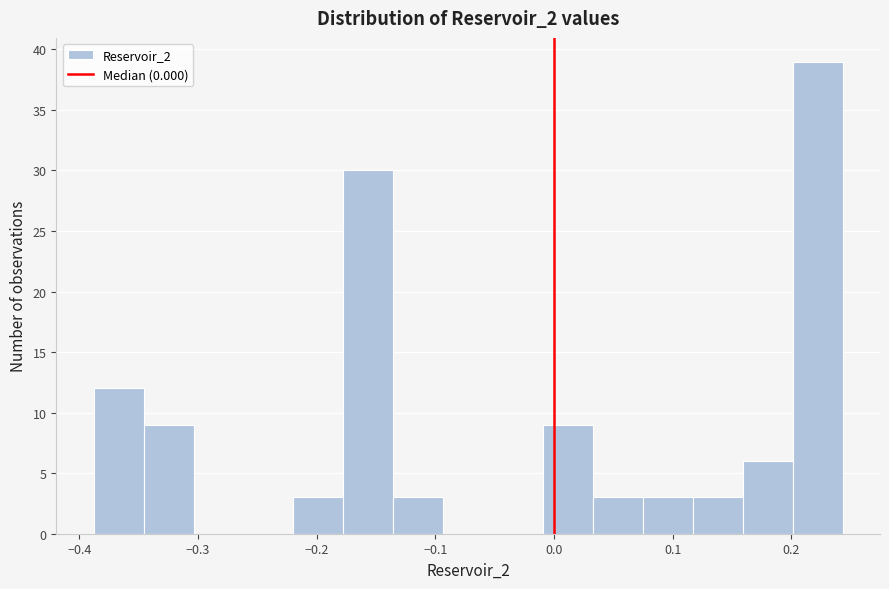

What is the height of the bar covering 0.20 to 0.24 on the x-axis? Neither the bar edges nor the heights are printed on the chart, so give them approximately, as read against the axes.

39